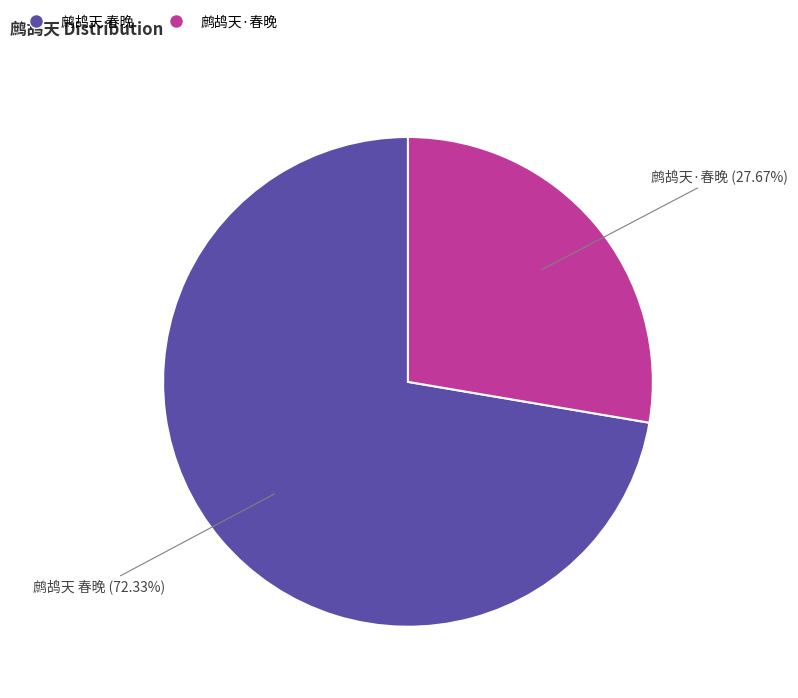

How many slices are in this pie chart?

2